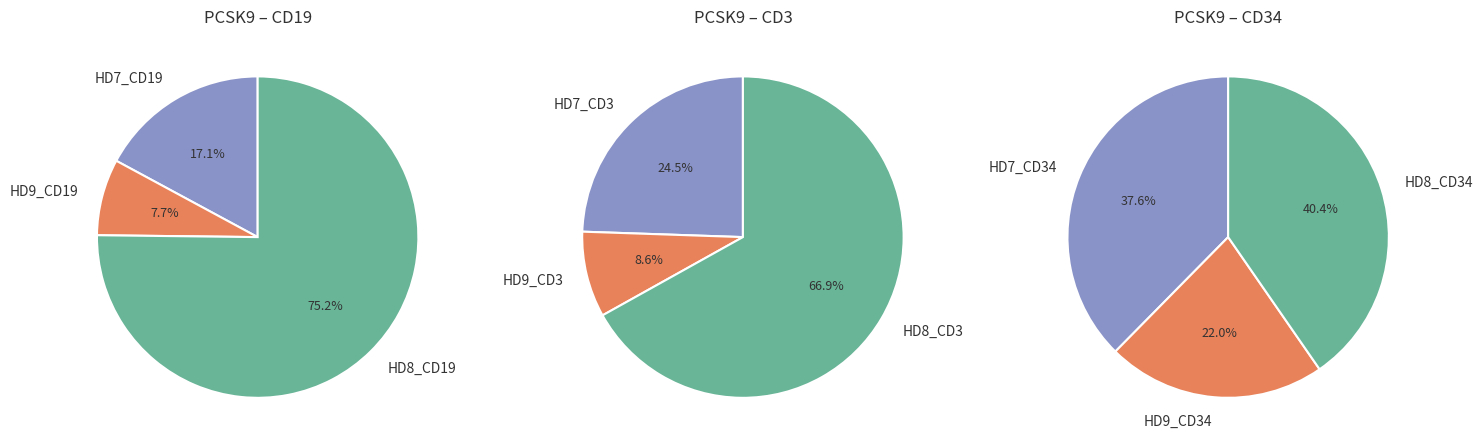

Is it true that HD9_Neu is 1% of the pie?

False